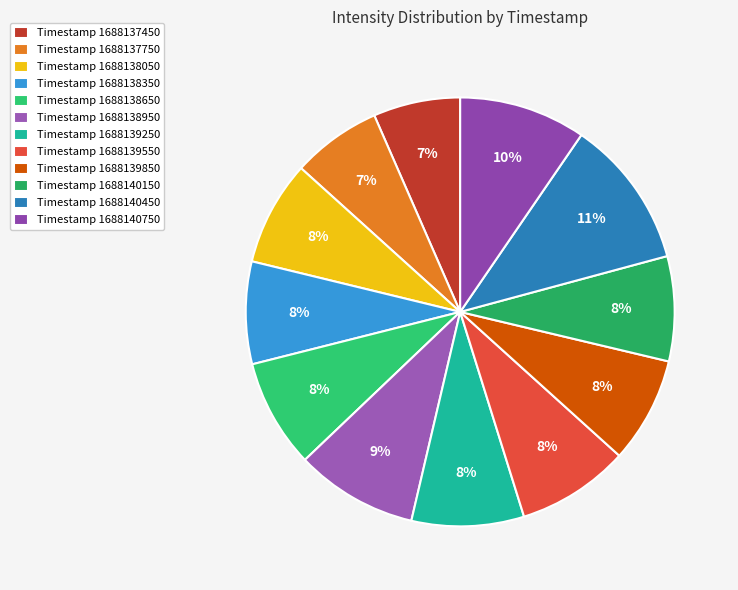

To the nearest percent, what is the average slice percentage?

8%